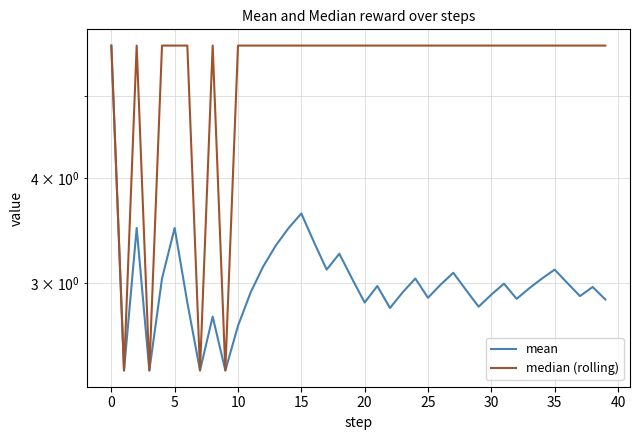

Rank the series by their maximum value, from lowest to highest.

mean, median (rolling)